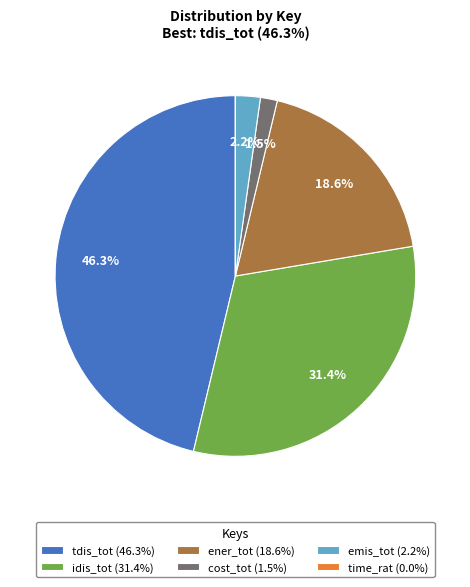

Does any single category account for the majority?

No